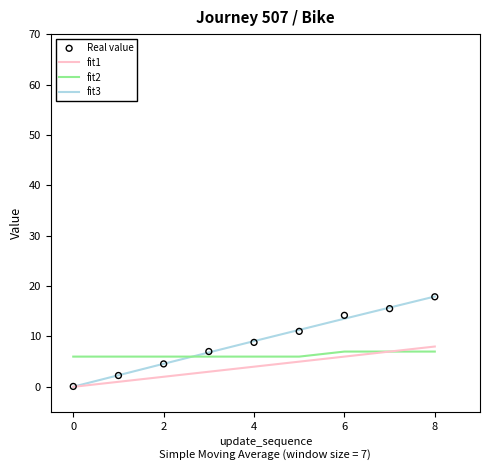

Is the value of fit1 at 8 greater than the value of fit2 at 2?

Yes